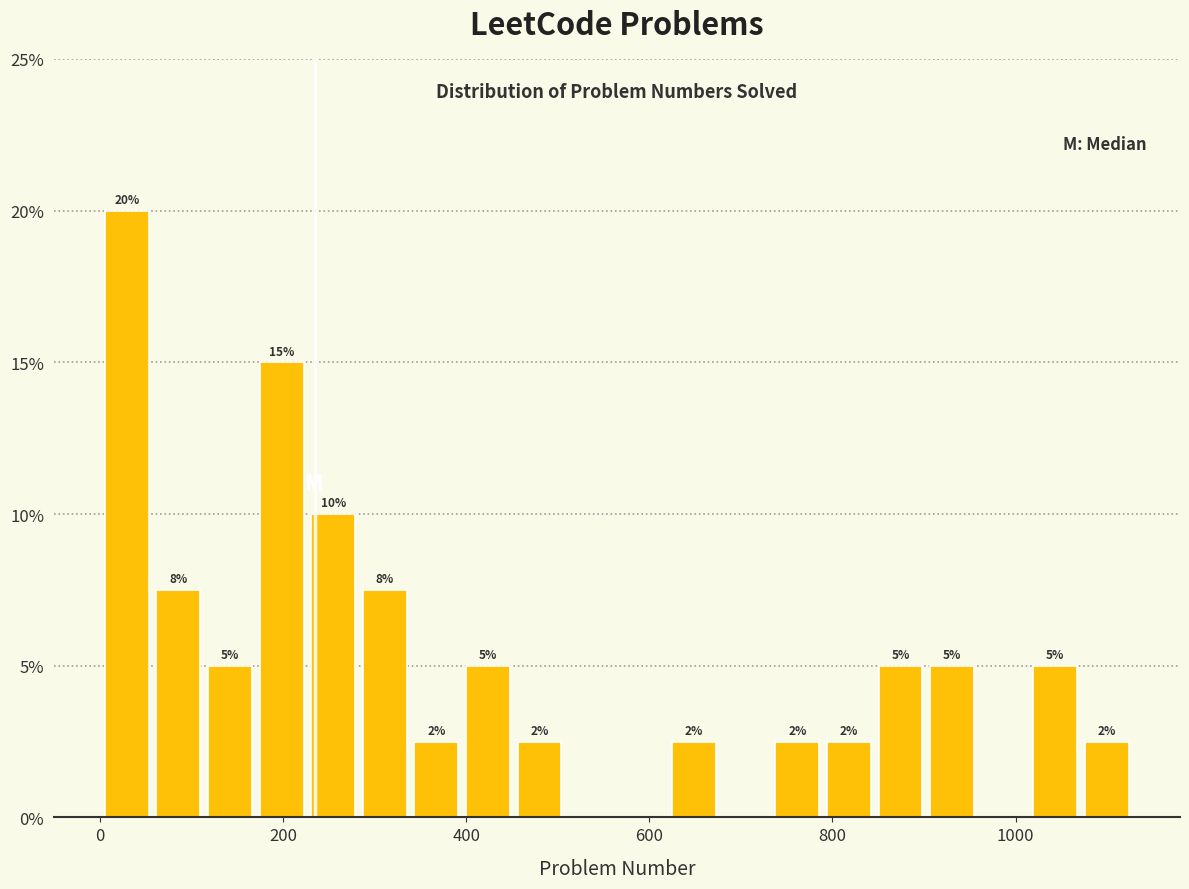

Read against the x-axis, roughly where is the centre of the tallest bar?

20